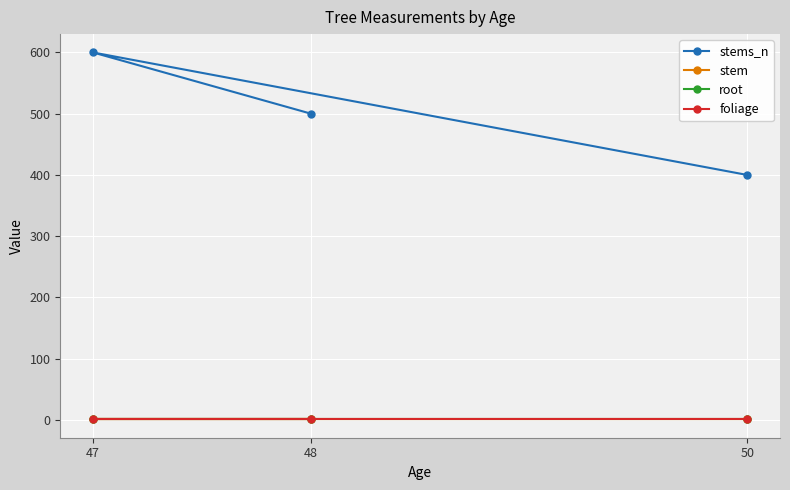

The root series shows 1 at 47. True or false?

False